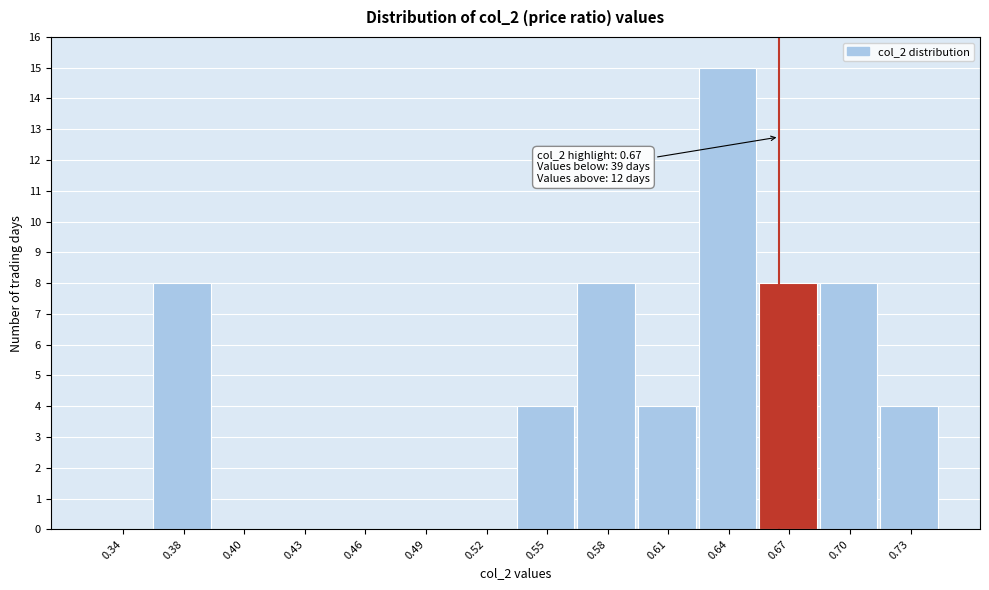

Reading left to right, what are all the values shown in this chart?

0.34=0	0.38=8	0.40=0	0.43=0	0.46=0	0.49=0	0.52=0	0.55=4	0.58=8	0.61=4	0.64=15	0.67=8	0.70=8	0.73=4